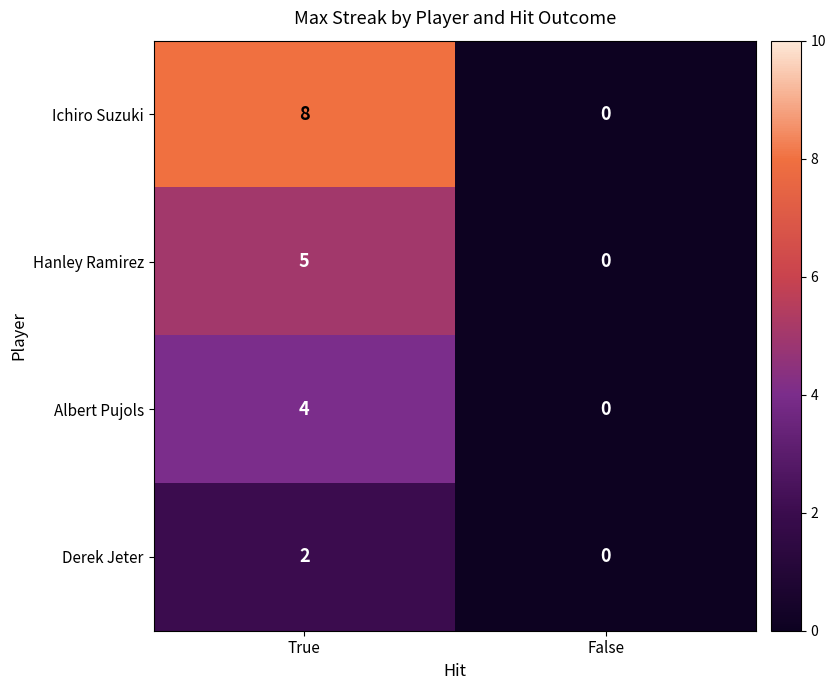

Is it true that Derek Jeter equals -1 at False?

False